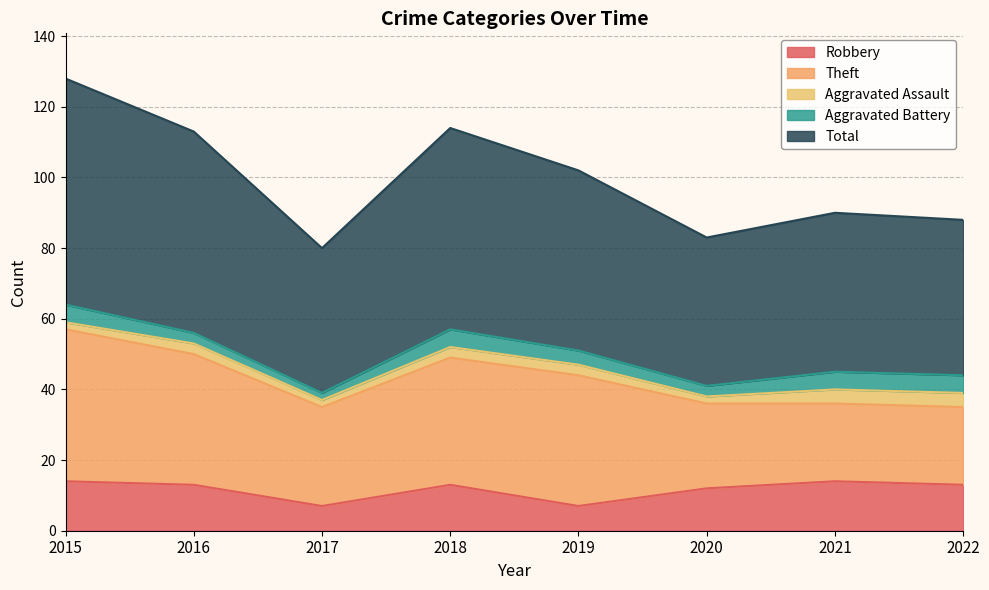

Reading left to right, list all the values displayed in this chart.

Robbery: 14	13	7	13	7	12	14	13
Theft: 43	37	28	36	37	24	22	22
Aggravated Assault: 2	3	2	3	3	2	4	4
Aggravated Battery: 5	3	2	5	4	3	5	5
Total: 64	57	41	57	51	42	45	44